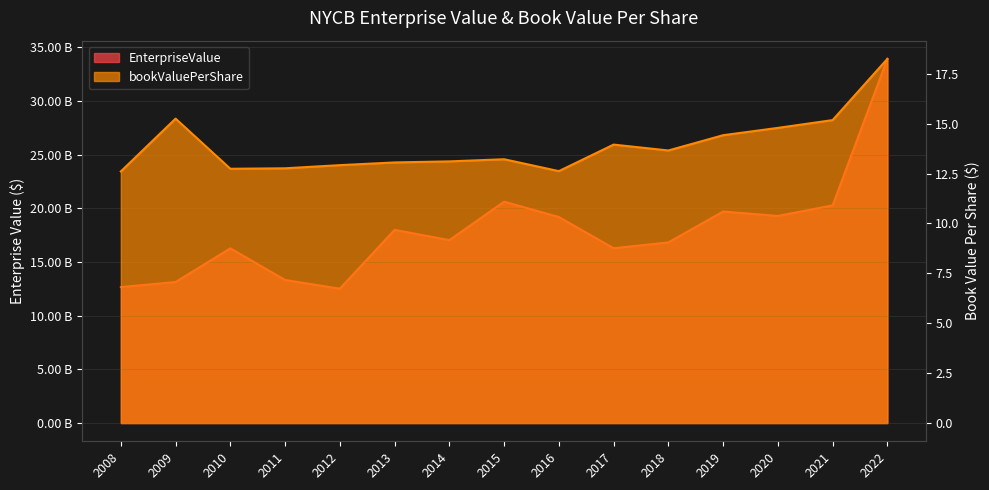

True or false: EnterpriseValue and bookValuePerShare intersect in this chart.

False